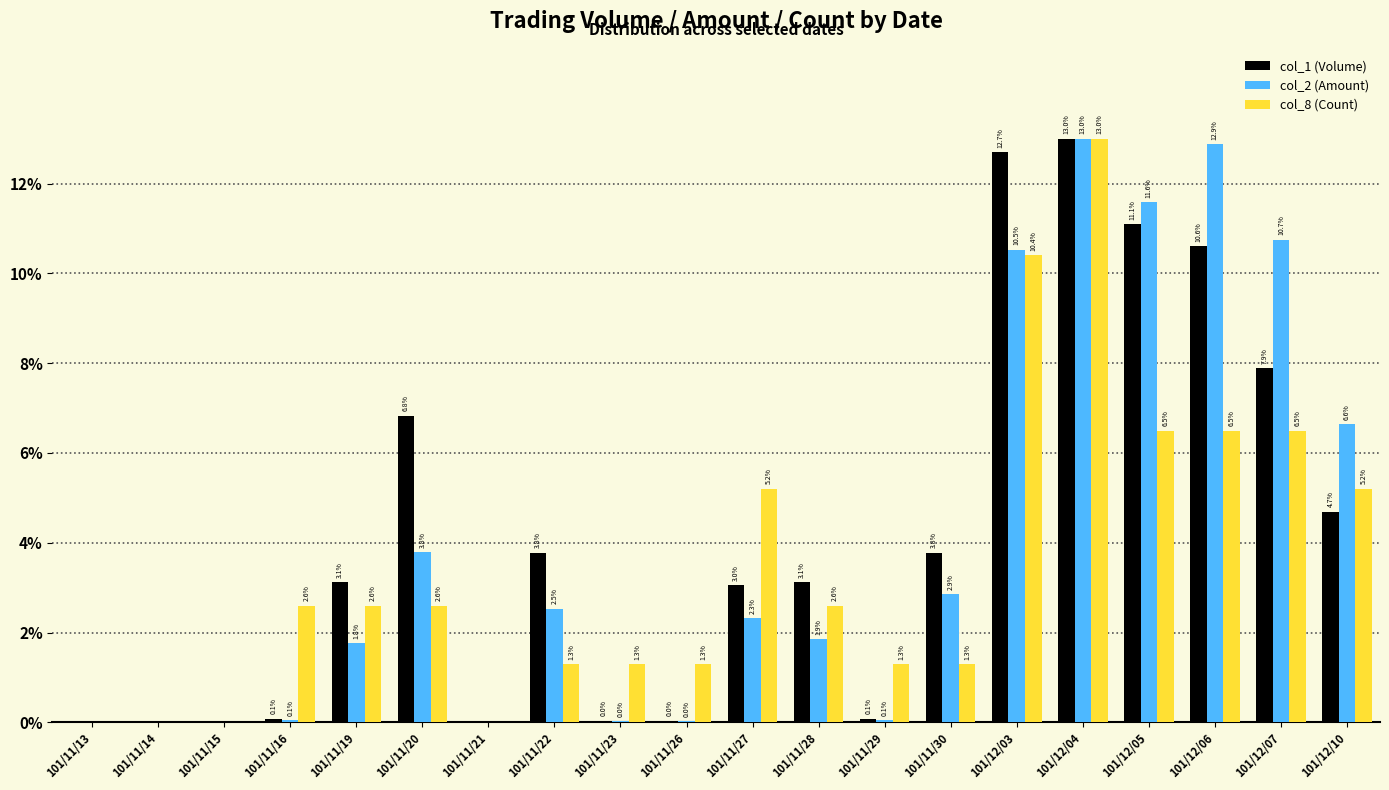

What is the maximum value for col_8 (Count)?

13.0